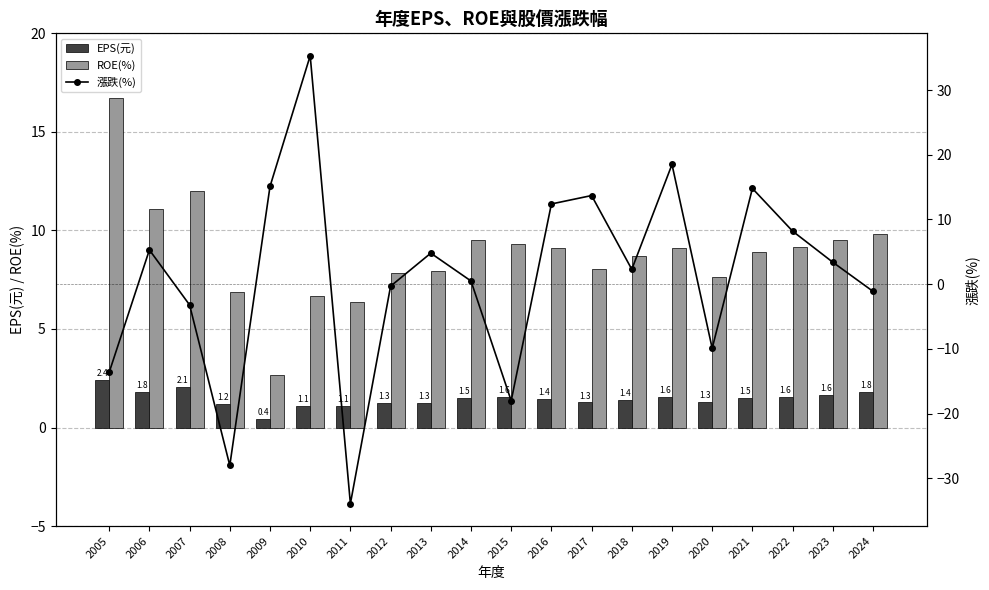

How many groups of bars are there?

20